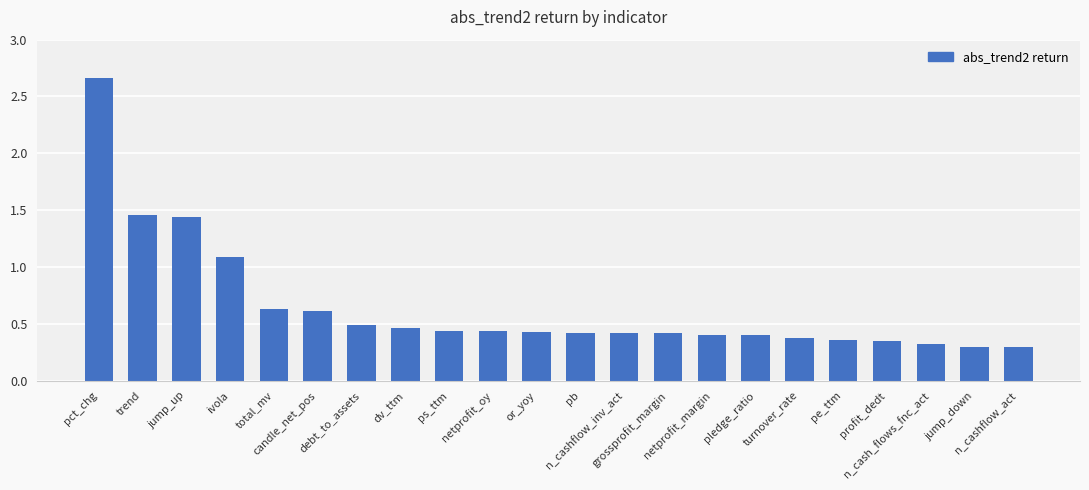

At which label is the value closest to 1?

ivola